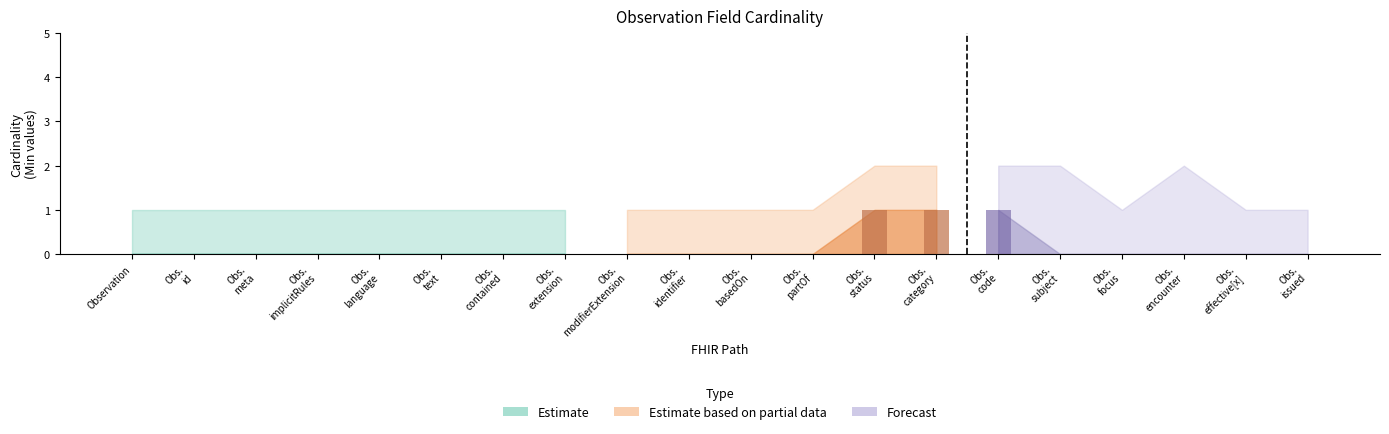

Is it true that Min equals 0 at Observation.contained?

False